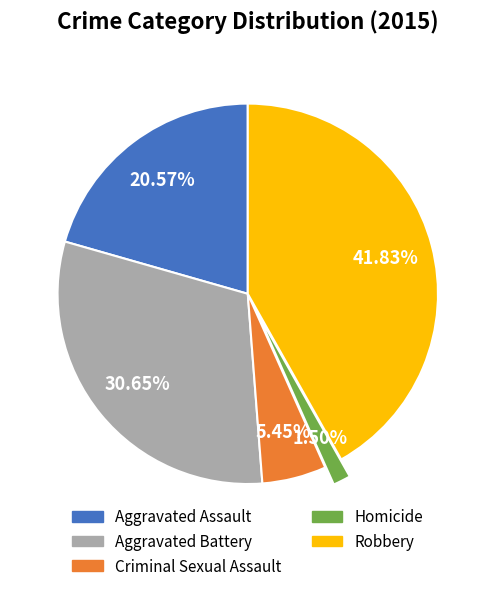

True or false: Robbery accounts for 34% of the total.

False